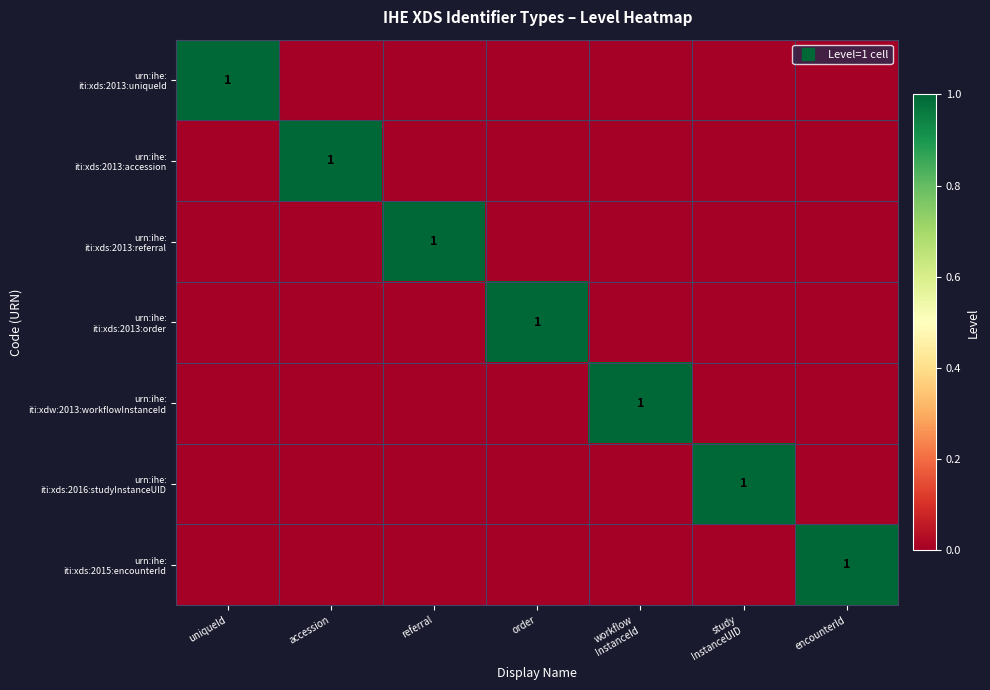

What is the difference between the highest and lowest values at order?

1